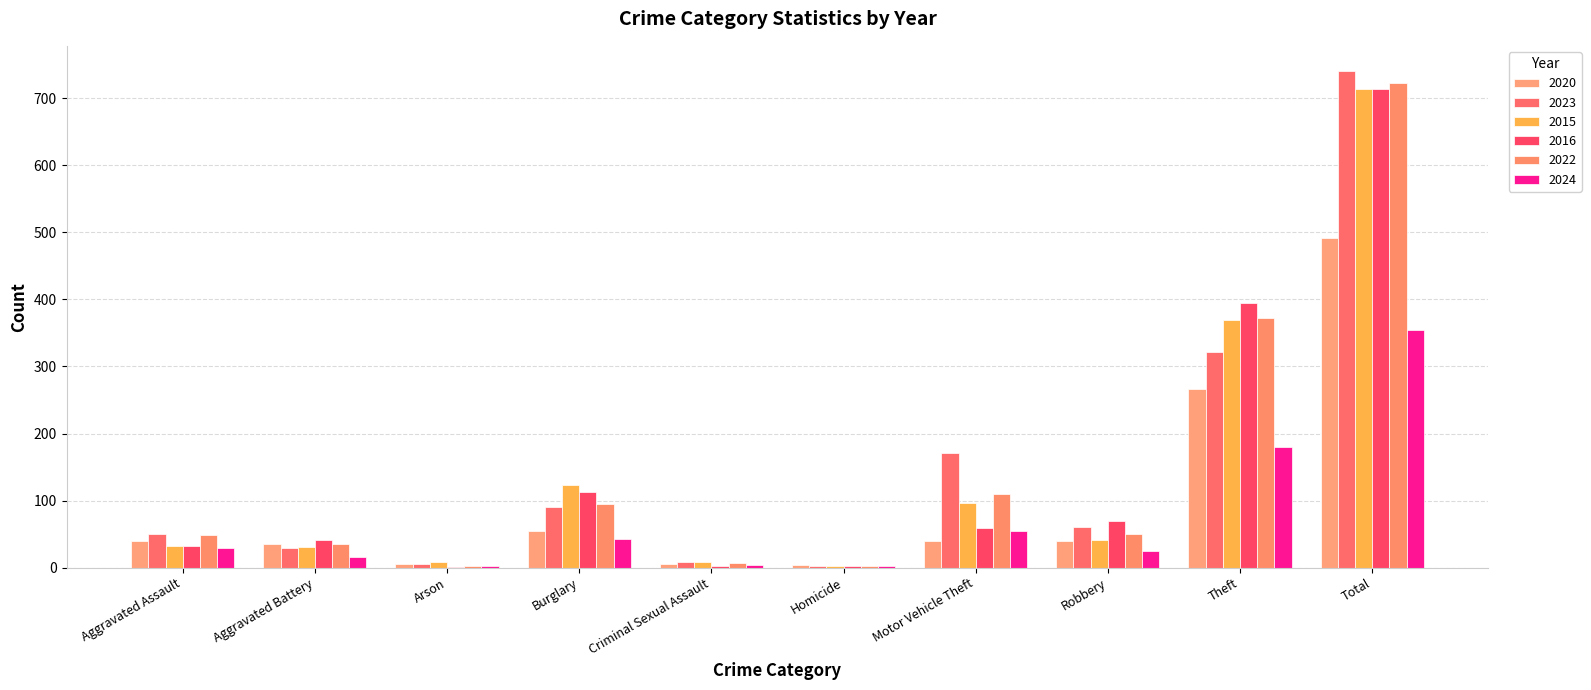

Is it true that 2023 equals 4 at Homicide?

False